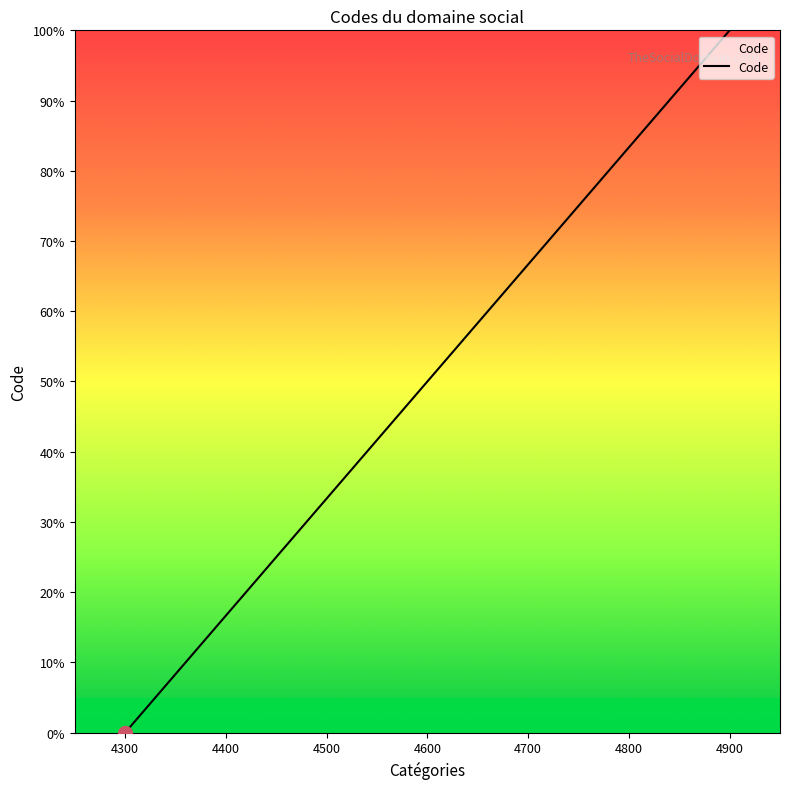

Which label corresponds to the largest value in the chart?

4900